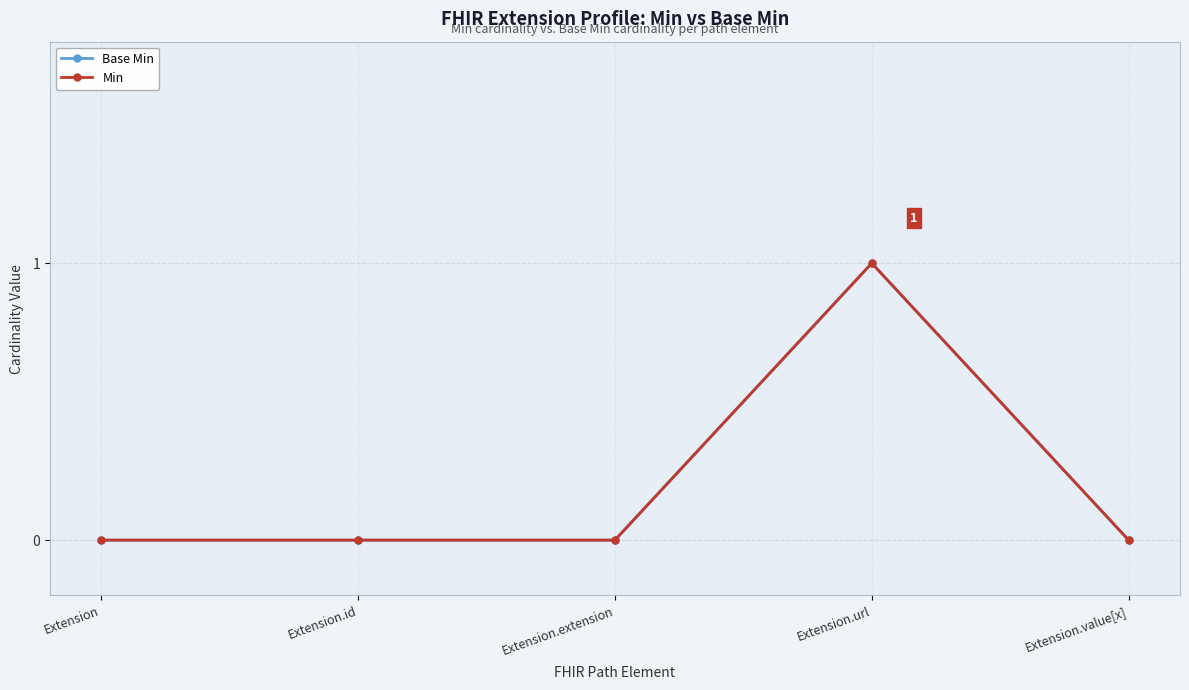

What is the difference between the maximum and minimum values in the Base Min series?

1